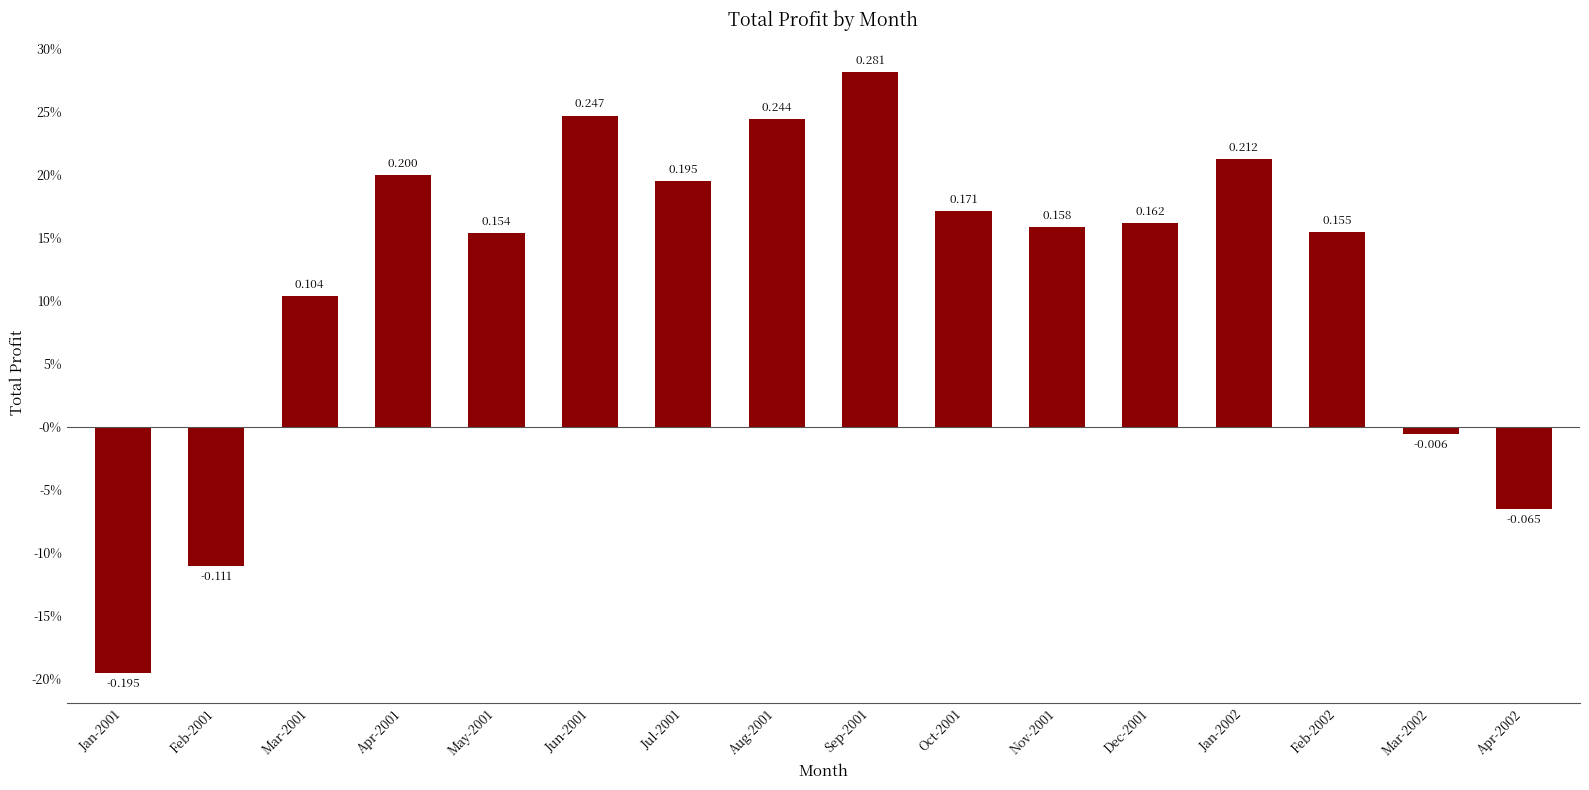

Rank the categories by value from highest to lowest.

Sep-2001, Jun-2001, Aug-2001, Jan-2002, Apr-2001, Jul-2001, Oct-2001, Dec-2001, Nov-2001, Feb-2002, May-2001, Mar-2001, Mar-2002, Apr-2002, Feb-2001, Jan-2001